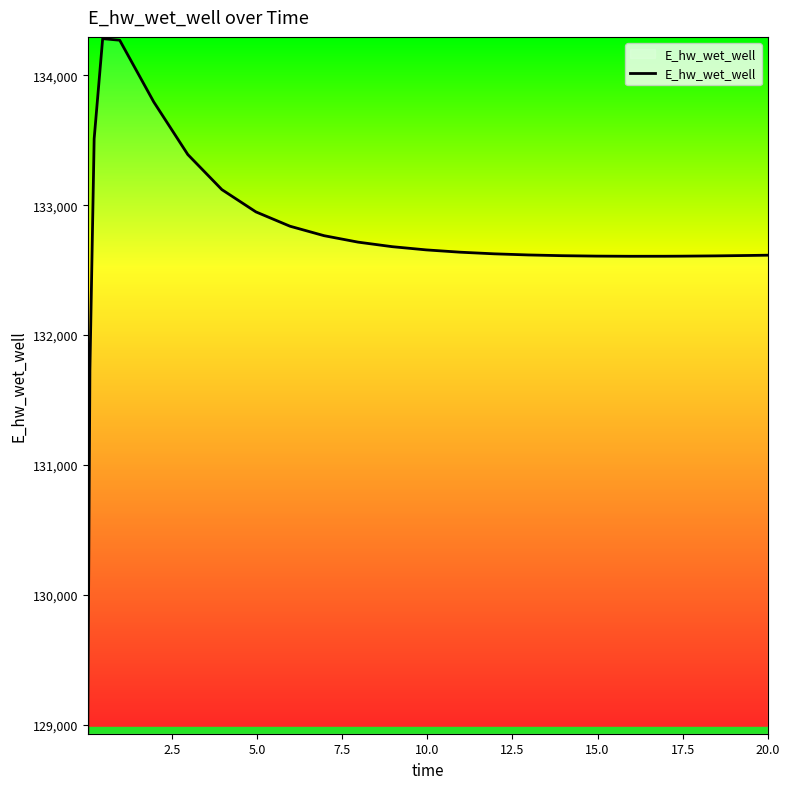

What is the difference between the maximum and minimum values?

5341.0